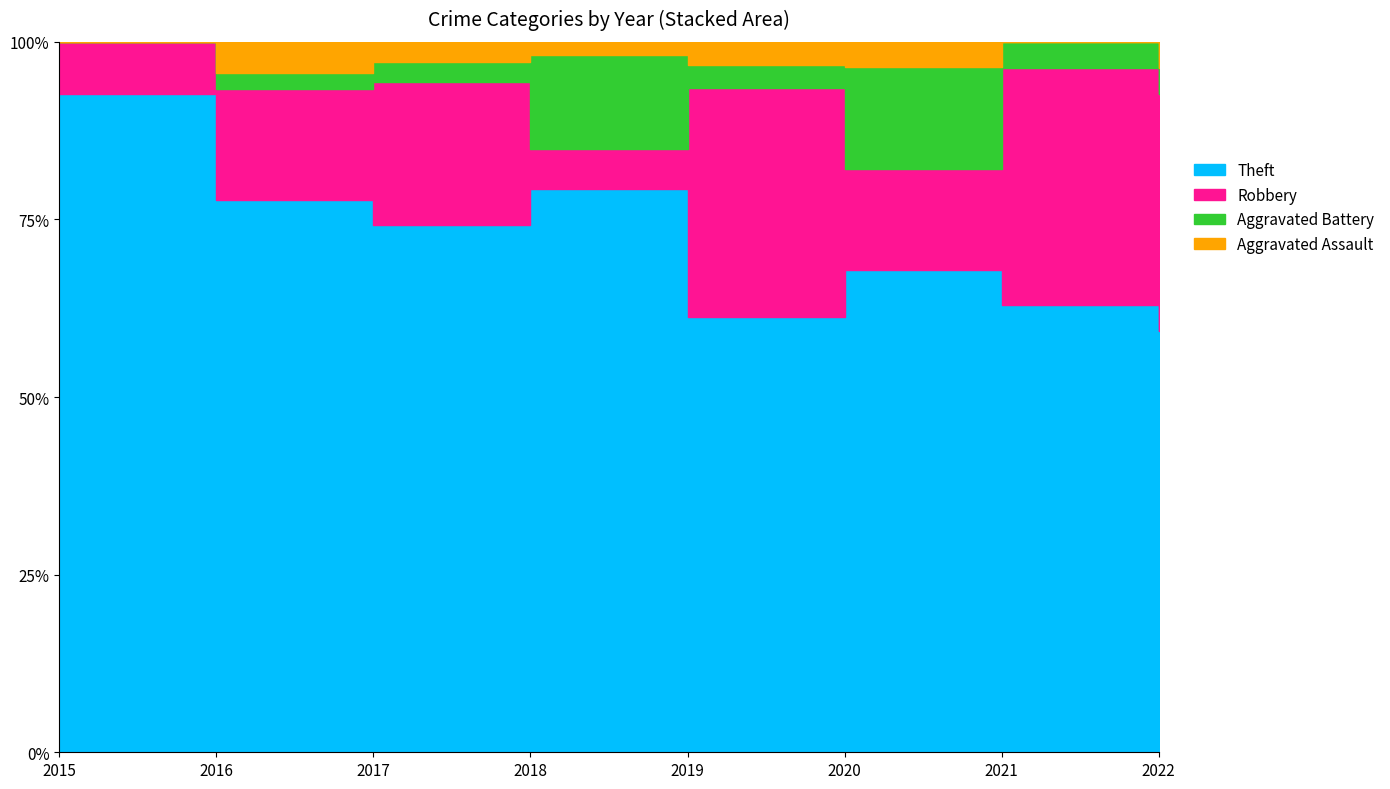

What is the difference between the maximum and minimum values in the Theft series?

26